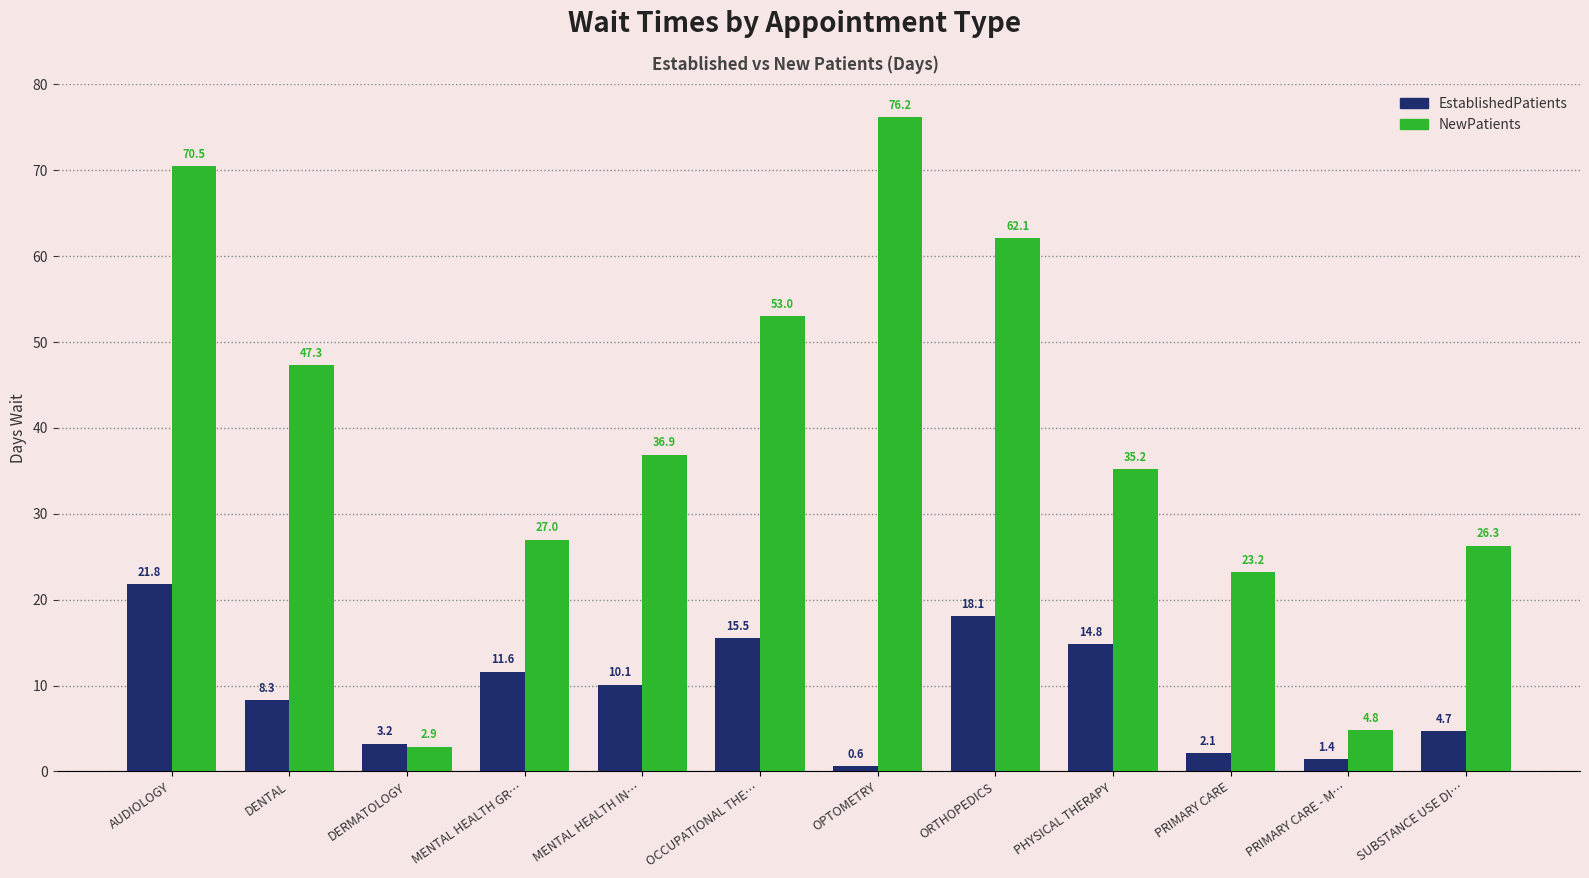

At which label is EstablishedPatients closest to 11?

MENTAL HEALTH GR…